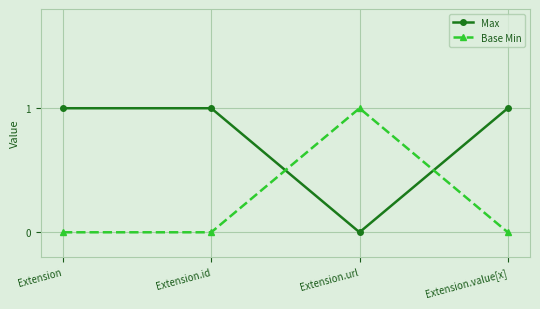

Which series has the largest total across all categories?

Max